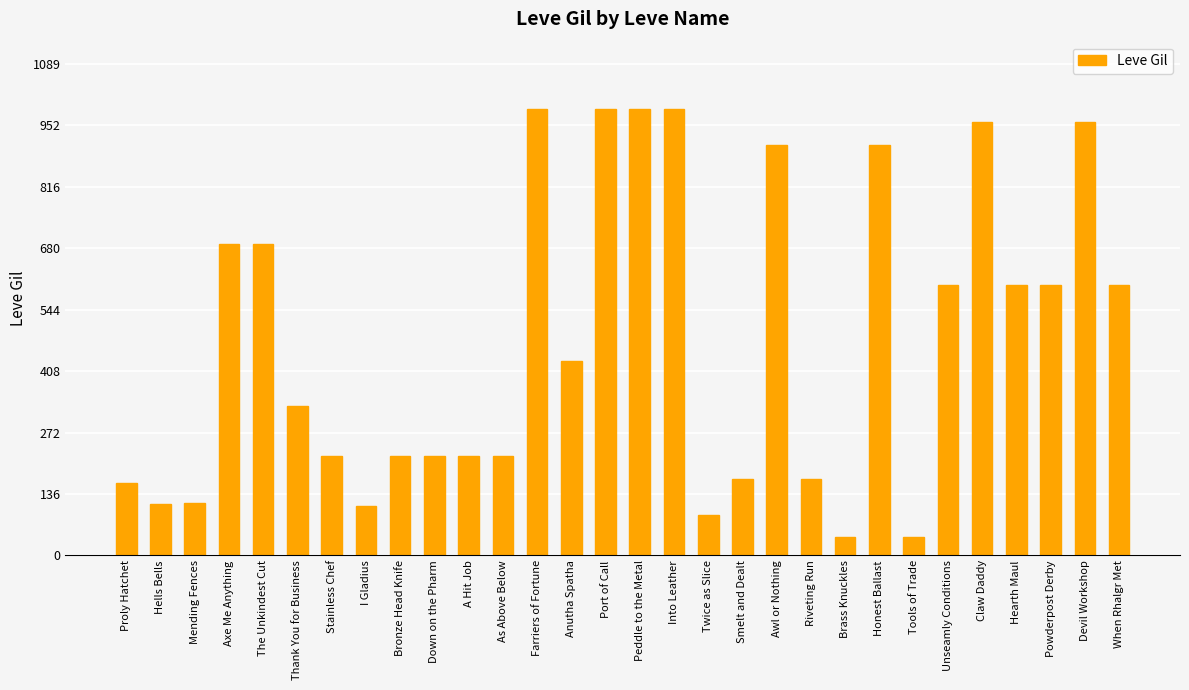

Approximately how many times larger is the value at Hells Bells compared to I Gladius?

1.0